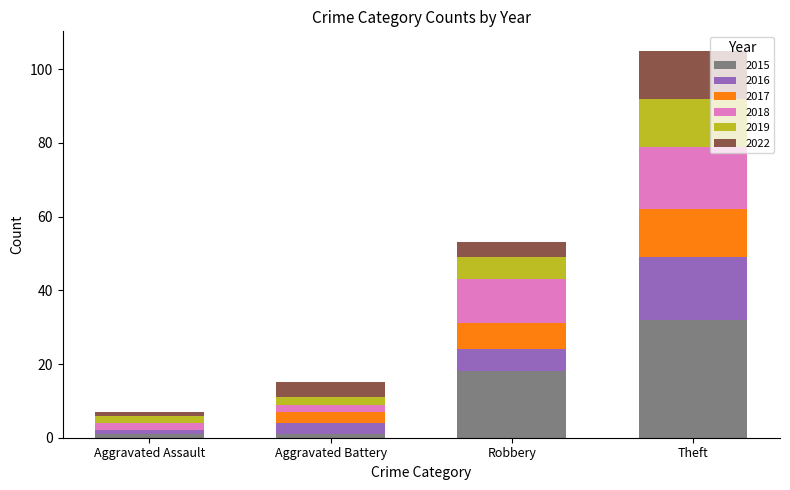

What is the highest value of the 2015 series?

32